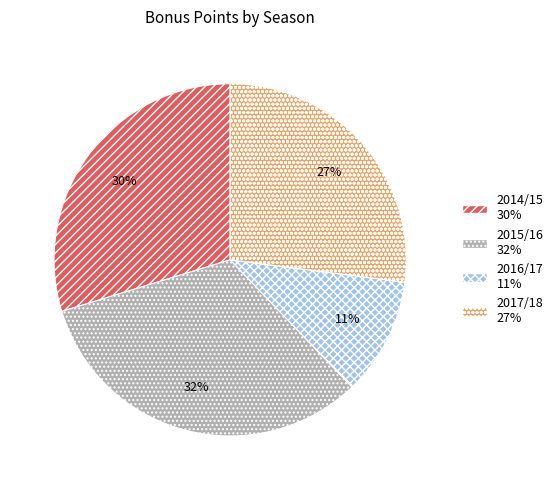

Rank the categories by value from lowest to highest.

2016/17, 2017/18, 2014/15, 2015/16